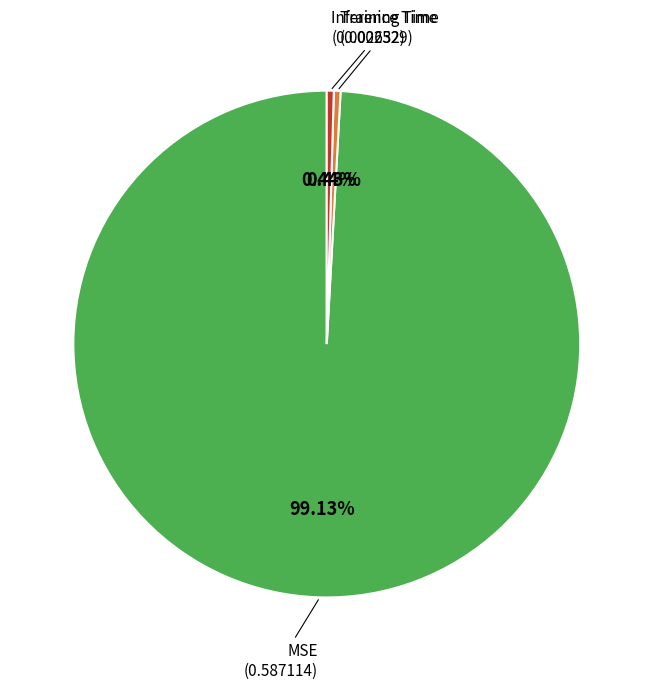

Which has a higher value, Inference Time or MSE?

MSE